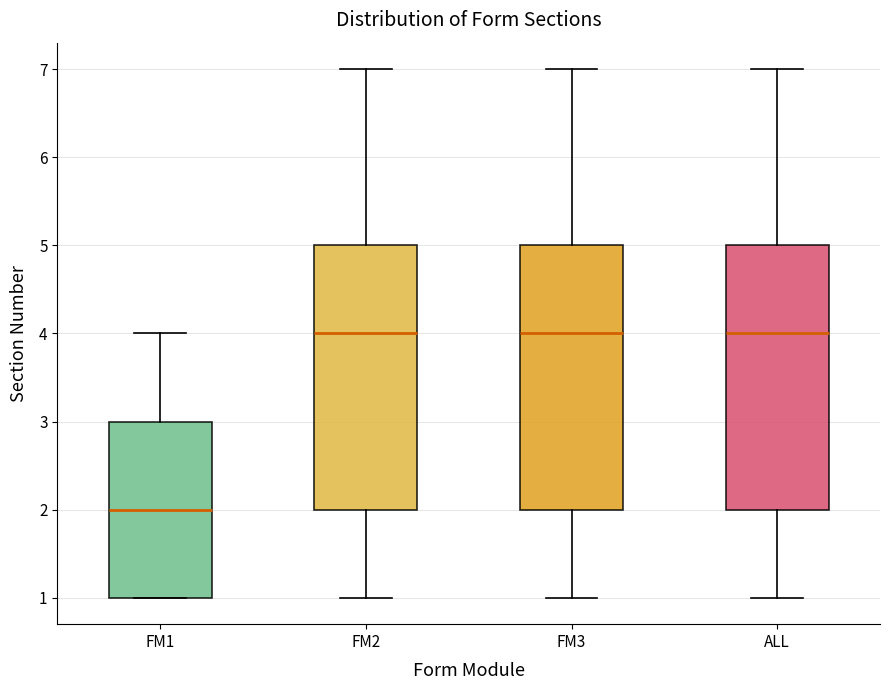

Reading left to right, read every box against the y-axis: the position of its median line, the range the box covers, and the ends of its whiskers. The values are not printed on the chart, so give them approximately, as read against the axis.

FM1: median 2, box 1 to 3, whiskers 1 to 4
FM2: median 4, box 2 to 5, whiskers 1 to 7
FM3: median 4, box 2 to 5, whiskers 1 to 7
ALL: median 4, box 2 to 5, whiskers 1 to 7